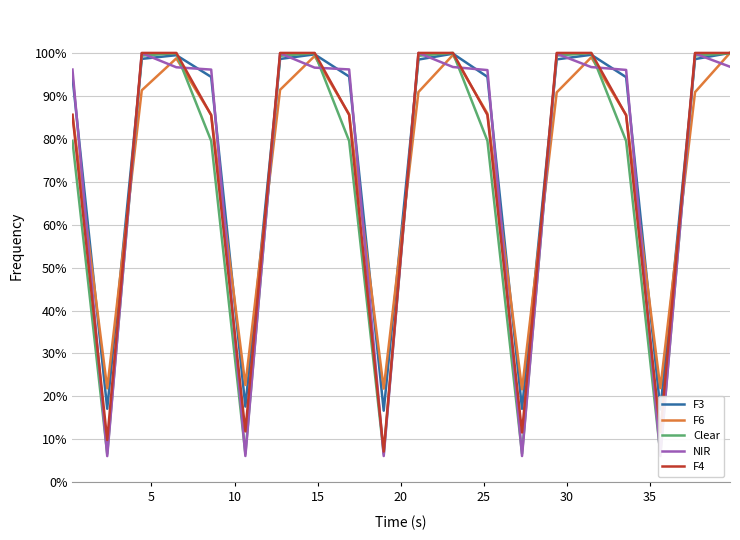

Which series ends up on top after the final intersection of F6 and NIR?

F6